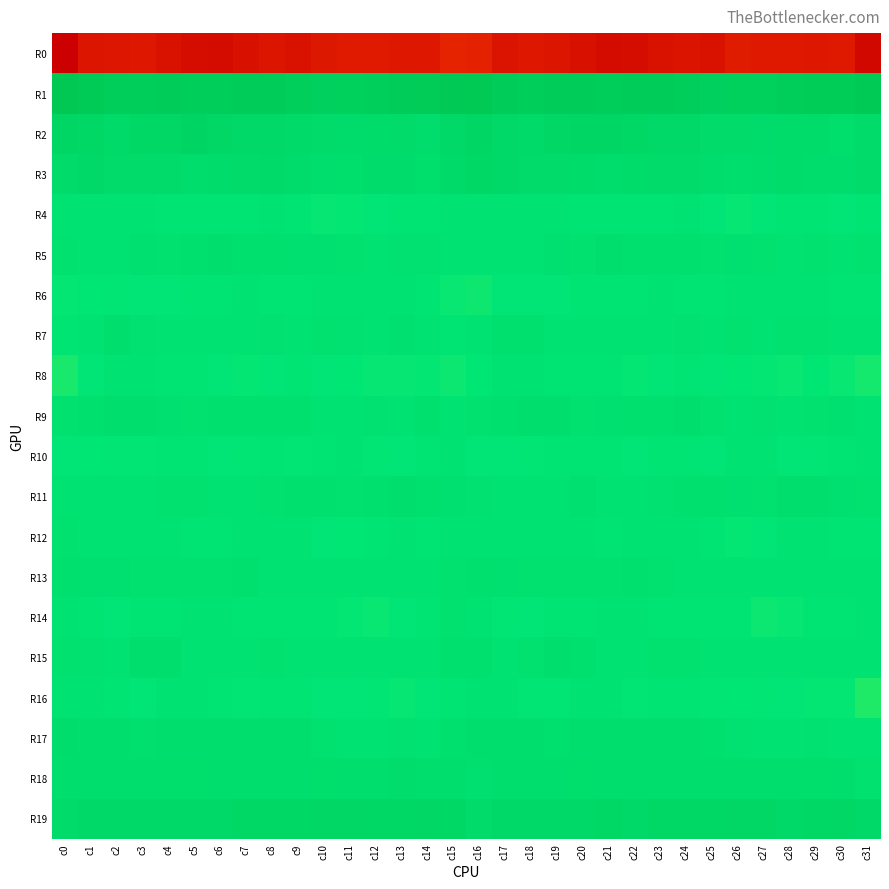

Which series has the largest total across all categories?

R1